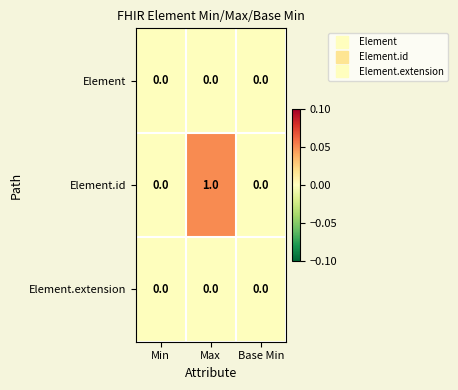

Reading right to left, transcribe all the data shown in this chart.

Element: 0	0	0
Element.id: 0	1	0
Element.extension: 0	0	0